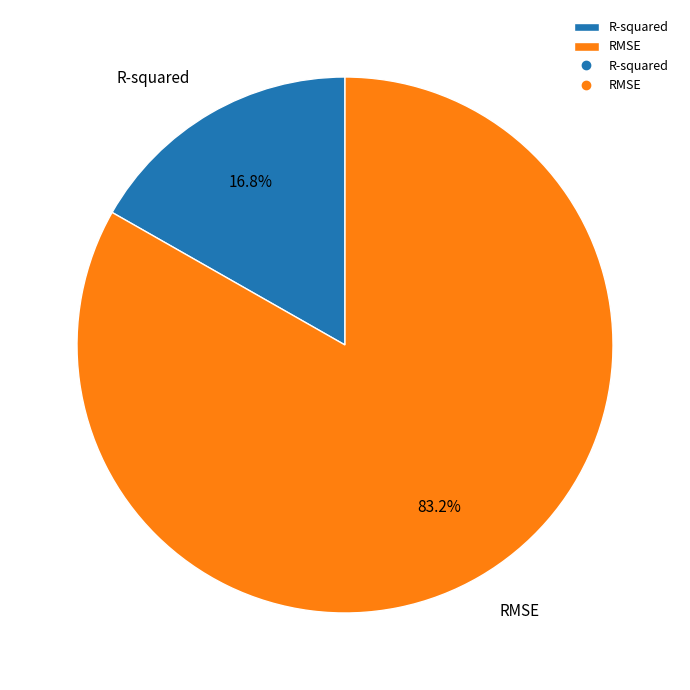

How many slices are in this pie chart?

2